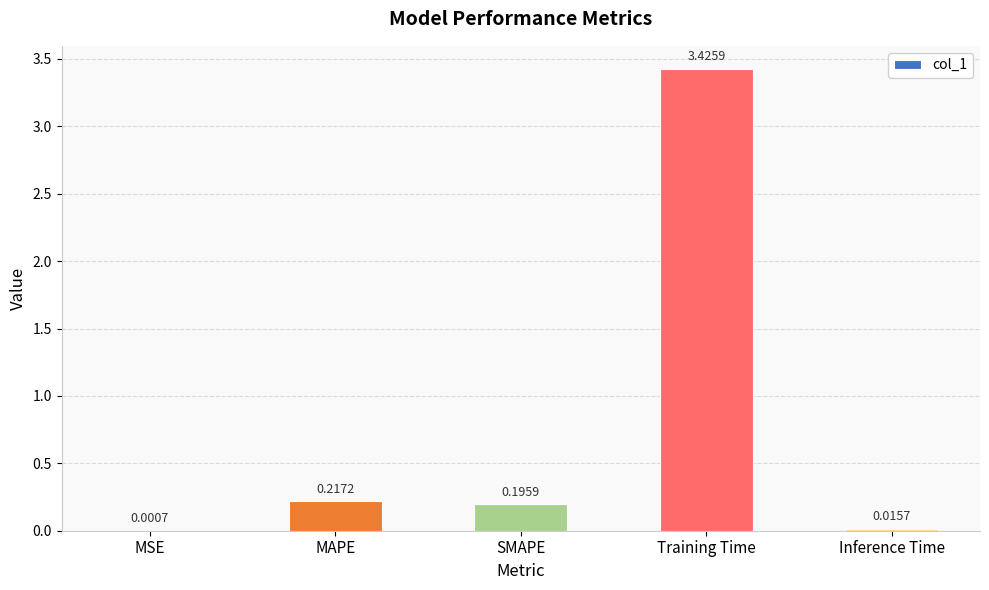

What is the sum of all values?

3.9